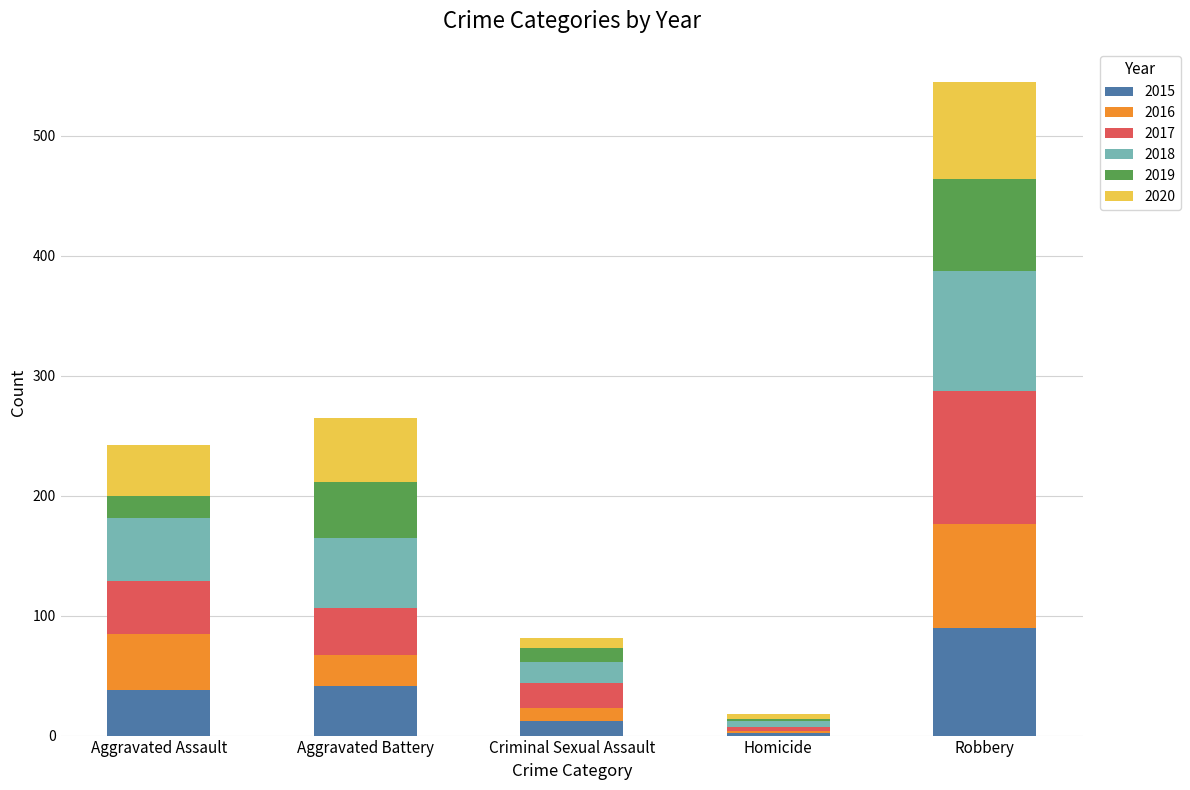

Are the bars grouped side by side (vs. stacked)?

No